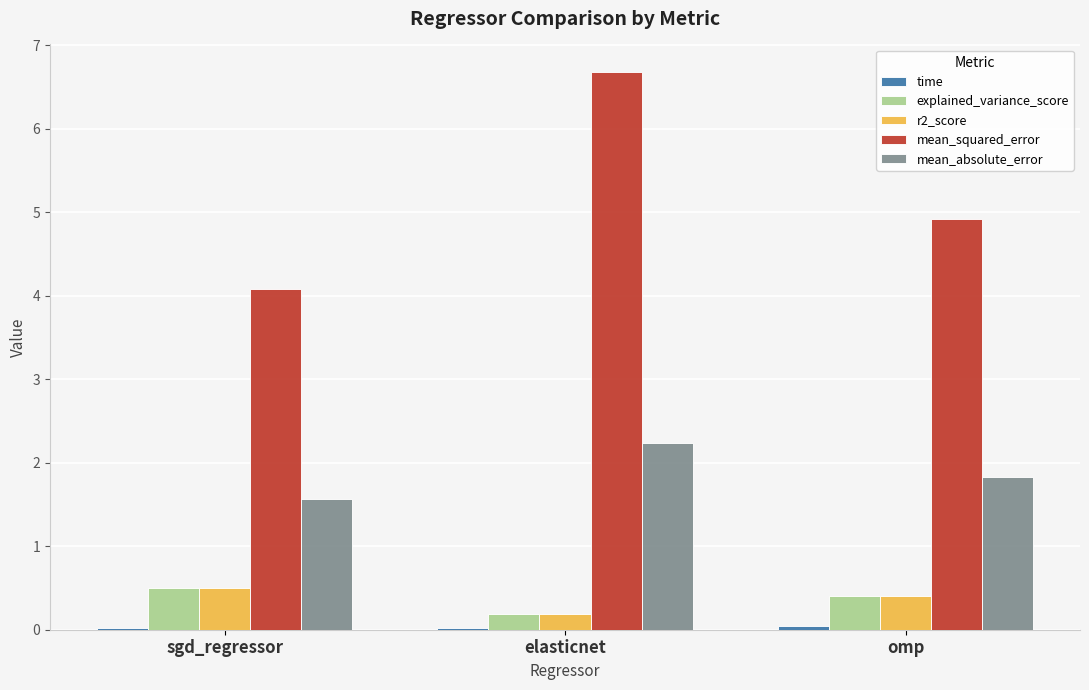

True or false: explained_variance_score has a value of 0.5 at sgd_regressor.

True